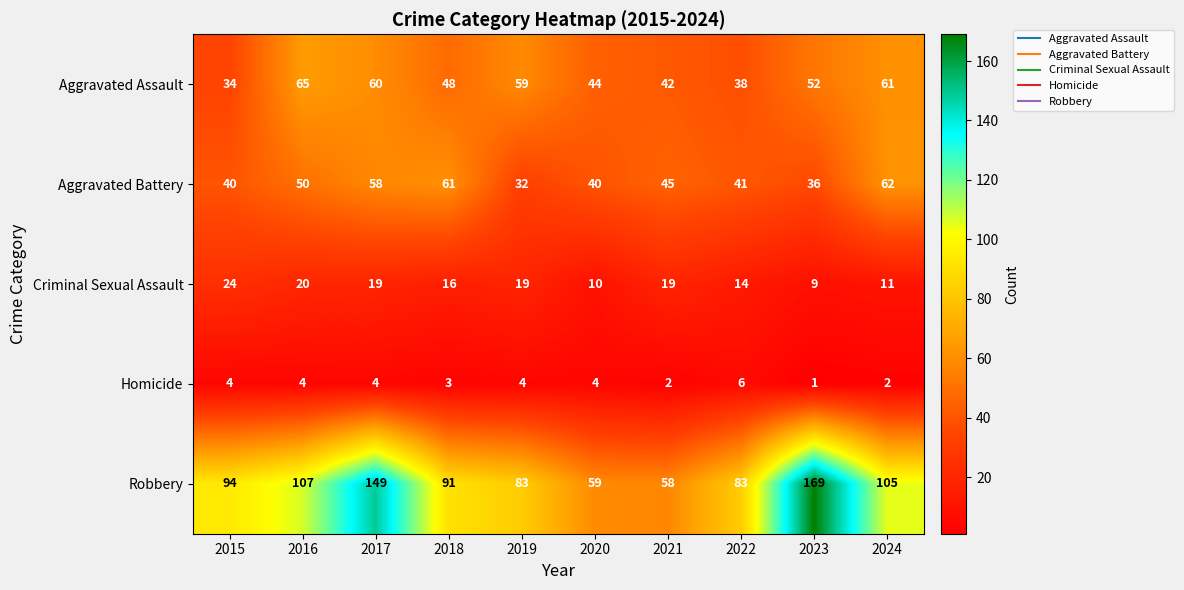

At which label is Aggravated Battery closest to 47?

2021